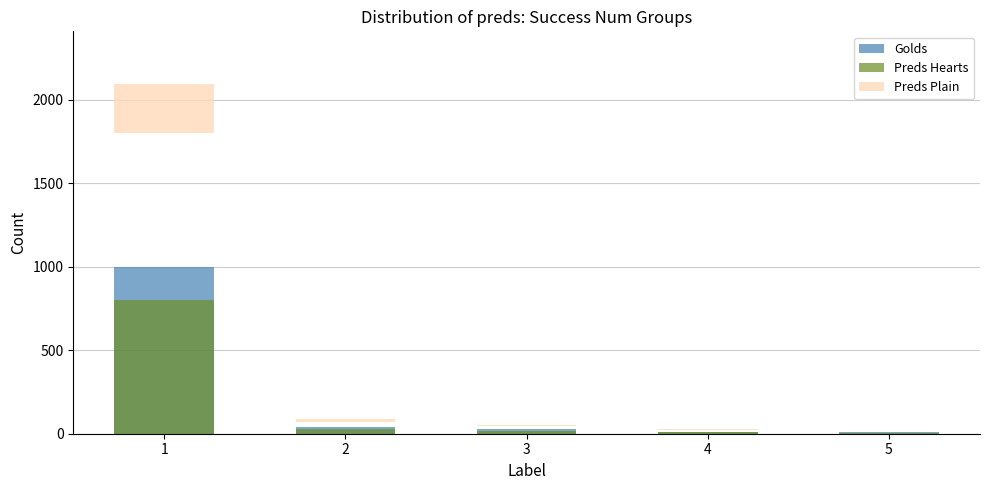

How many groups of bars are there?

5